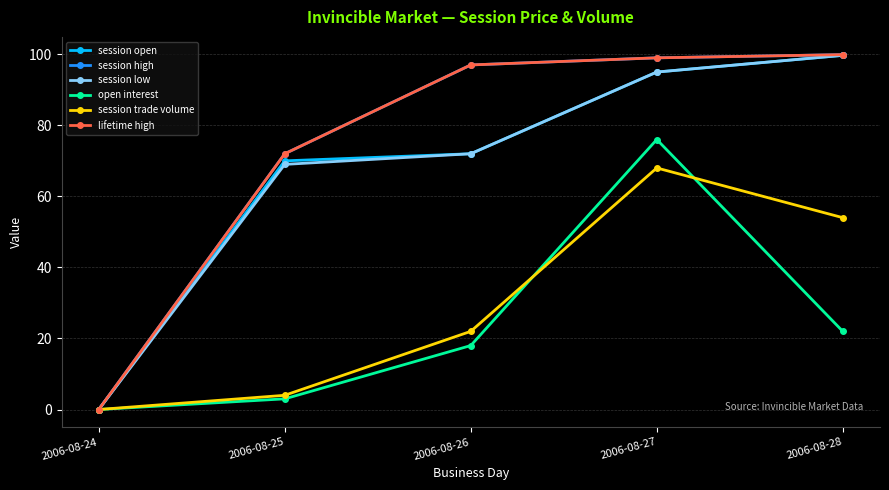

Does the chart have visible grid lines?

Yes